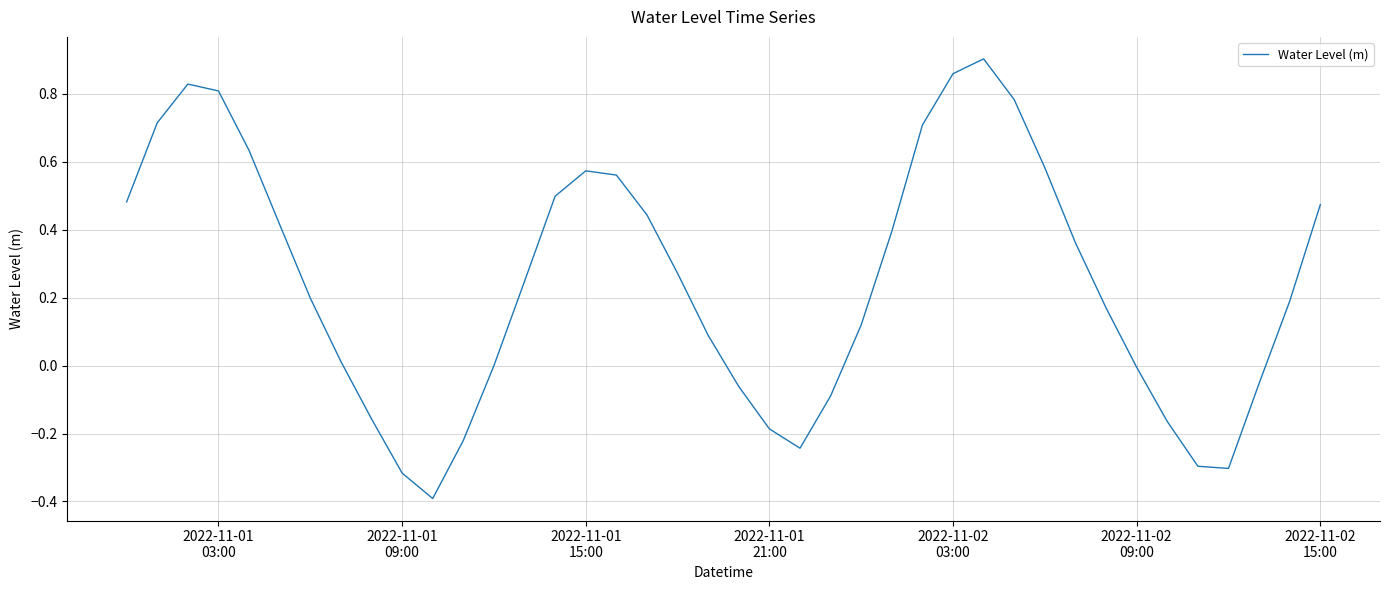

What is the minimum value shown in the chart?

-0.4